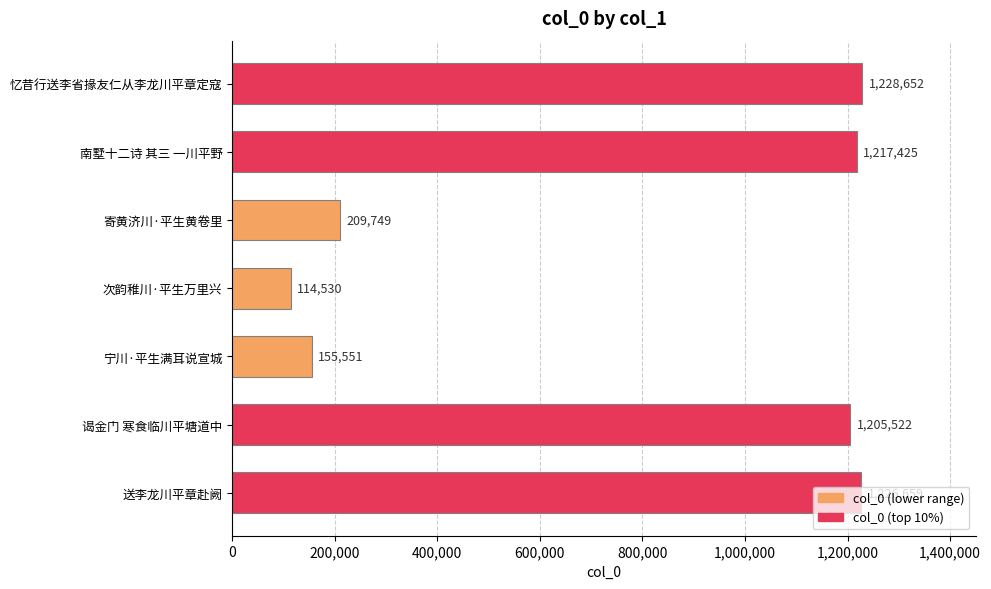

What is the change in value from 南墅十二诗 其三 一川平野 to 忆昔行送李省掾友仁从李龙川平章定寇?

+11227